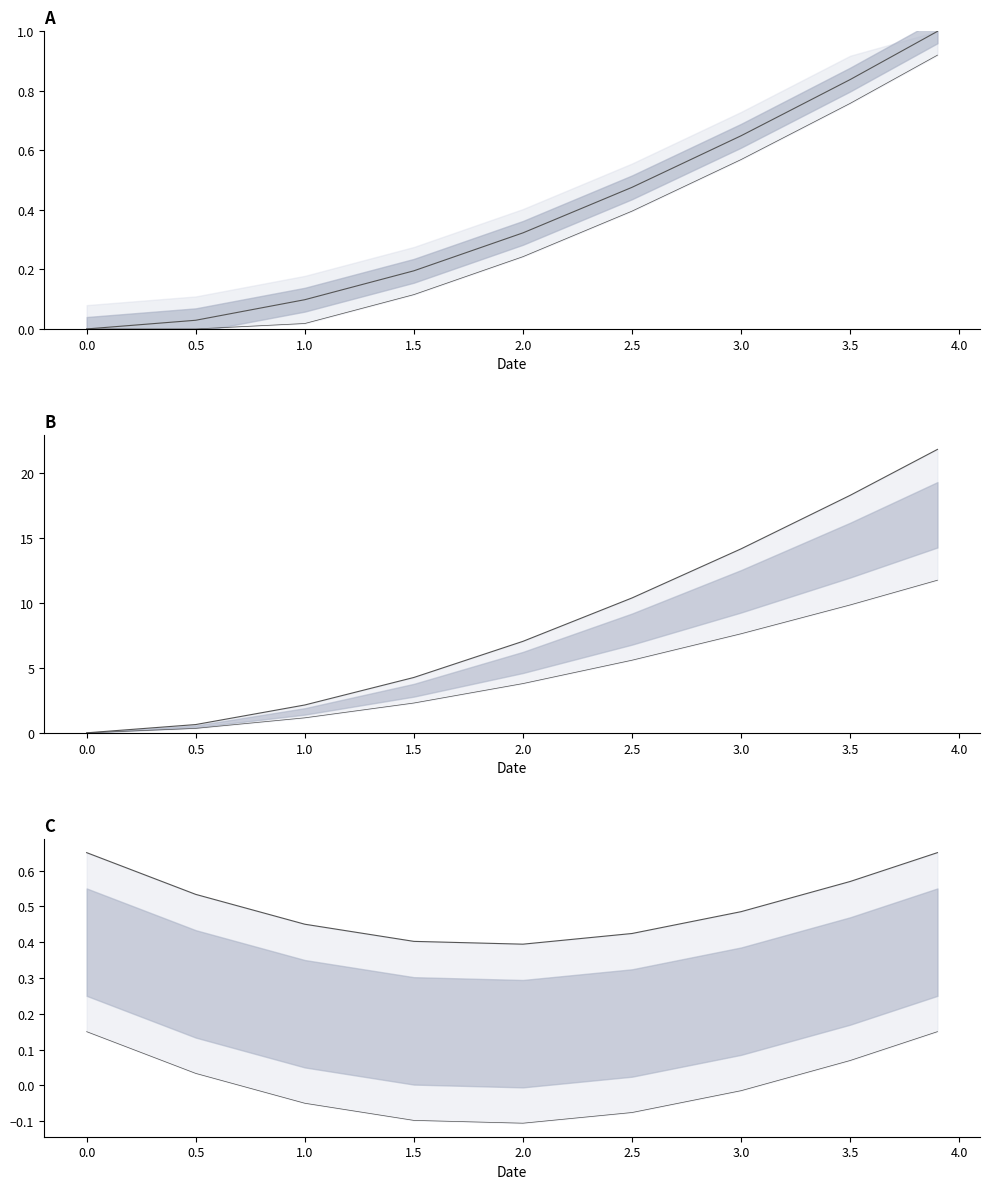

Reading left to right, extract all data points from this chart.

Y upper line: 0.0	0.0	0.1	0.2	0.3	0.5	0.6	0.8	1.0
Y lower line: 0.0	0.0	0.0	0.1	0.2	0.4	0.6	0.8	0.9
Y raw upper: 0.0	0.6	2.1	4.3	7.0	10.4	14.2	18.3	21.8
Y raw lower: 0.0	0.3	1.2	2.3	3.8	5.6	7.6	9.8	11.8
C upper: 0.7	0.5	0.5	0.4	0.4	0.4	0.5	0.6	0.7
C lower: 0.2	0.0	-0.0	-0.1	-0.1	-0.1	-0.0	0.1	0.2